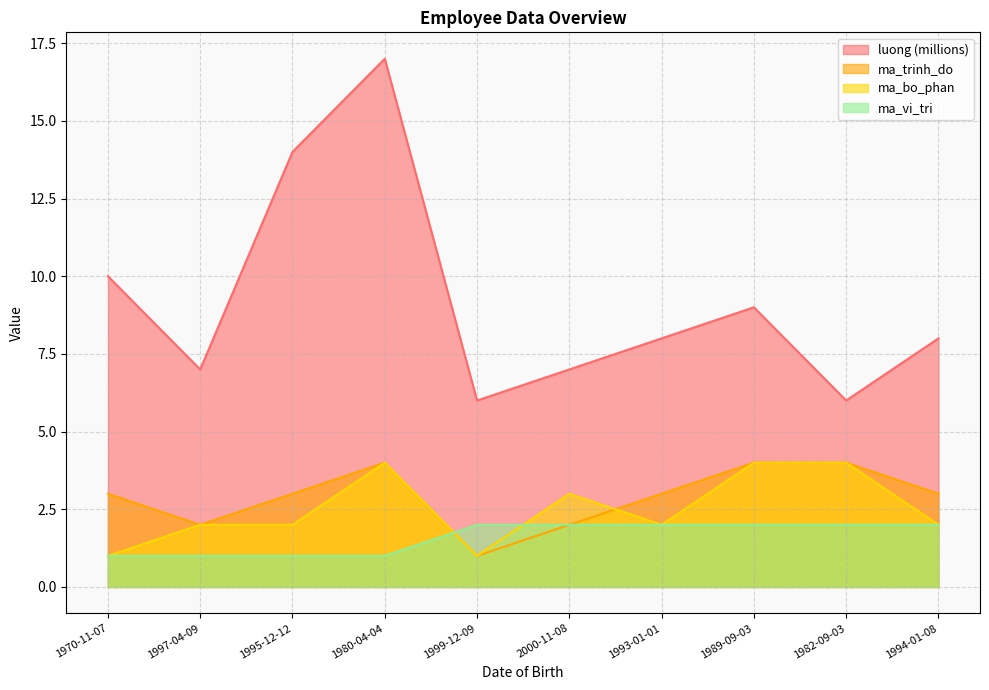

Read the luong value at 2000-11-08, to the nearest 5.

5